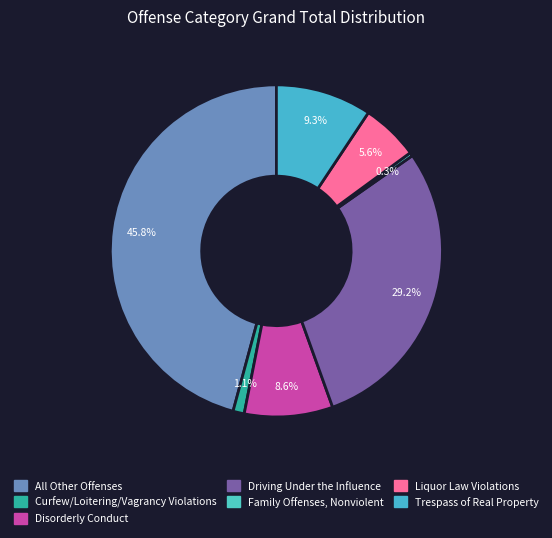

Which slice is the smallest?

Family Offenses, Nonviolent